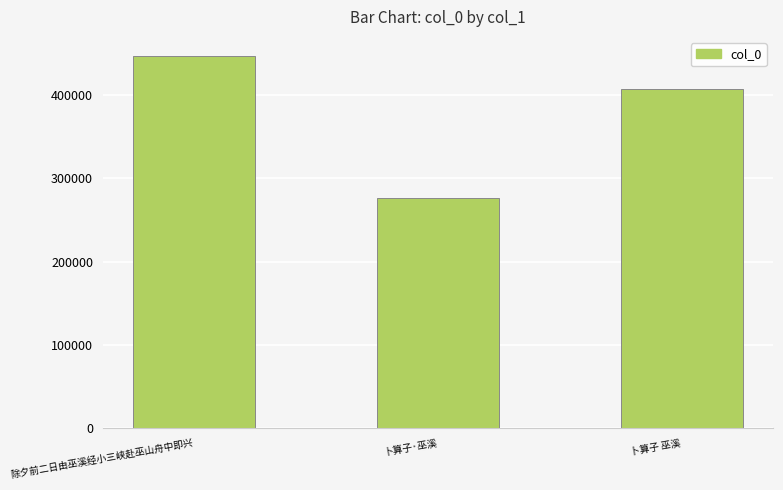

What is the difference between the maximum and minimum values?

170456